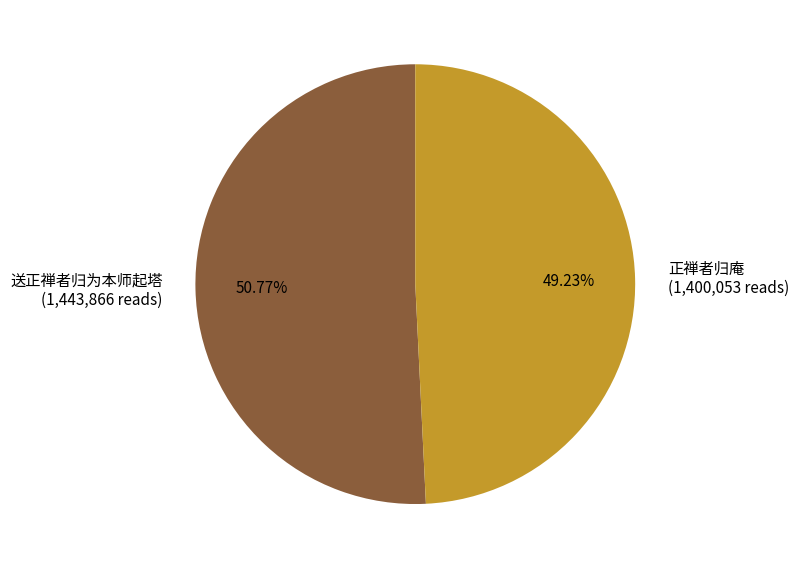

Do 送正禅者归为本师起塔 (1,443,866 reads) and 正禅者归庵 (1,400,053 reads) together represent more than half of the pie?

Yes